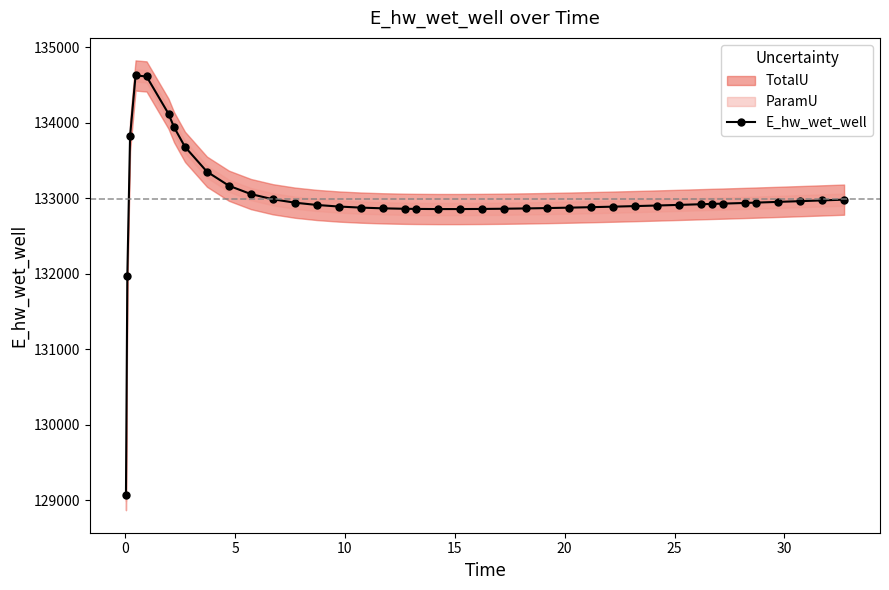

What is the maximum value for E_hw_wet_well?

134628.0